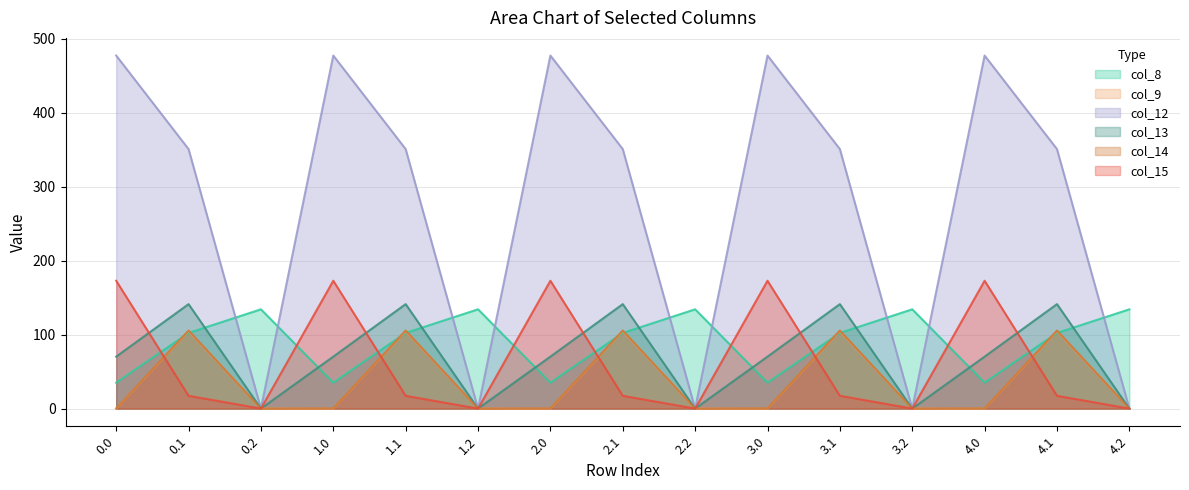

Which has a higher value, 4.2 or 2.1?

4.2